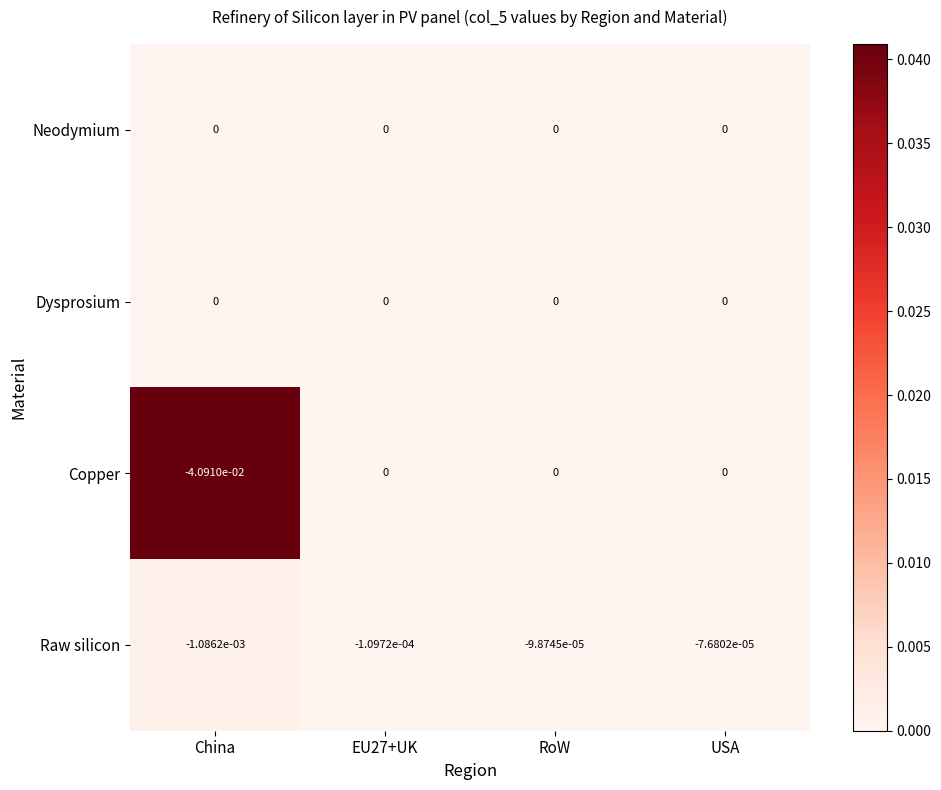

The value of Raw silicon at RoW is -0.0. True or false?

True